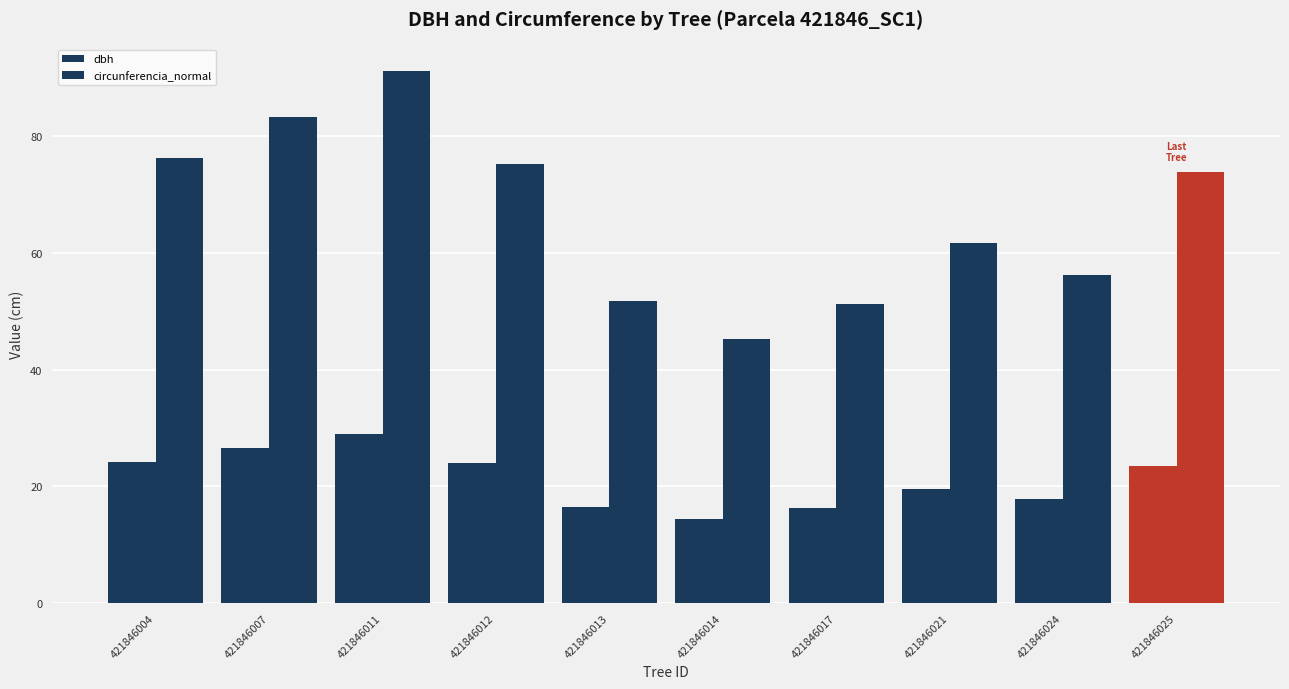

At 421846024, list the series in order from largest to smallest.

circunferencia_normal, dbh